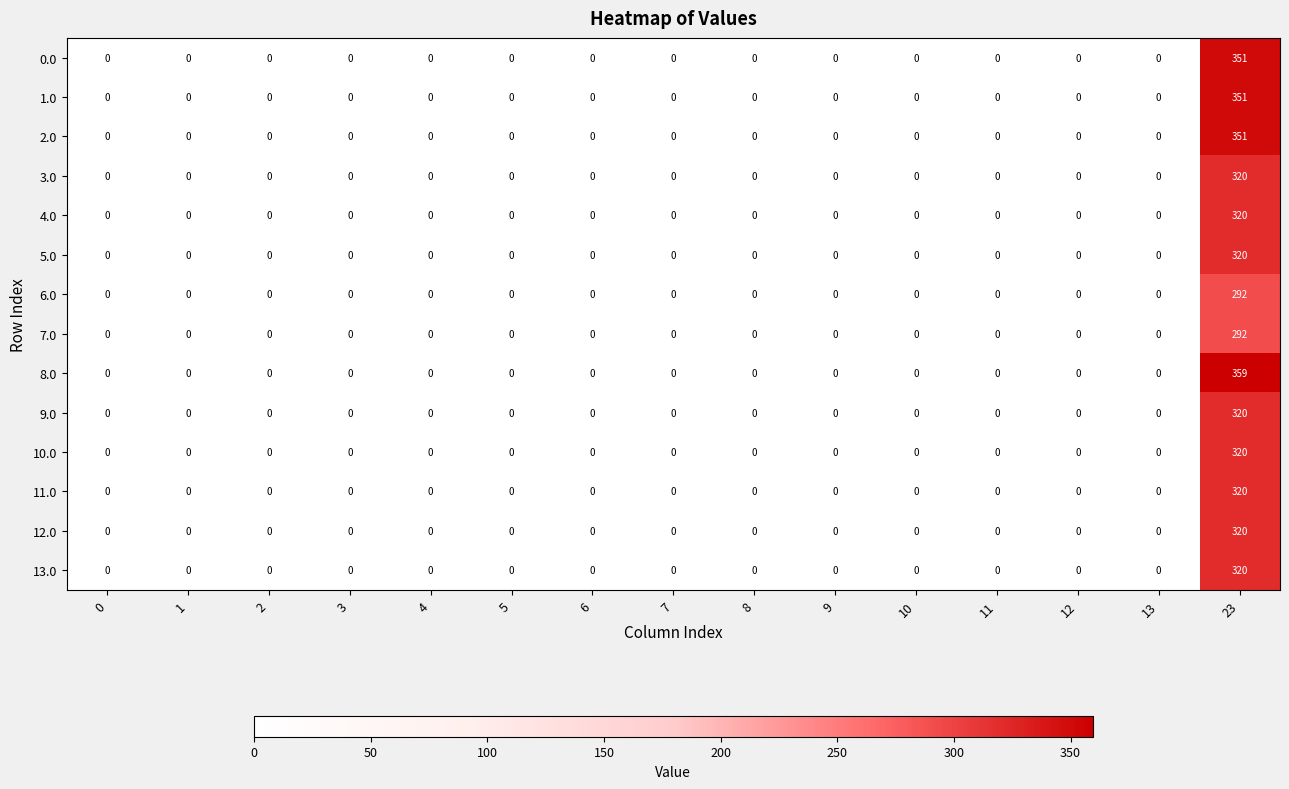

Which series has the largest total across all categories?

8.0